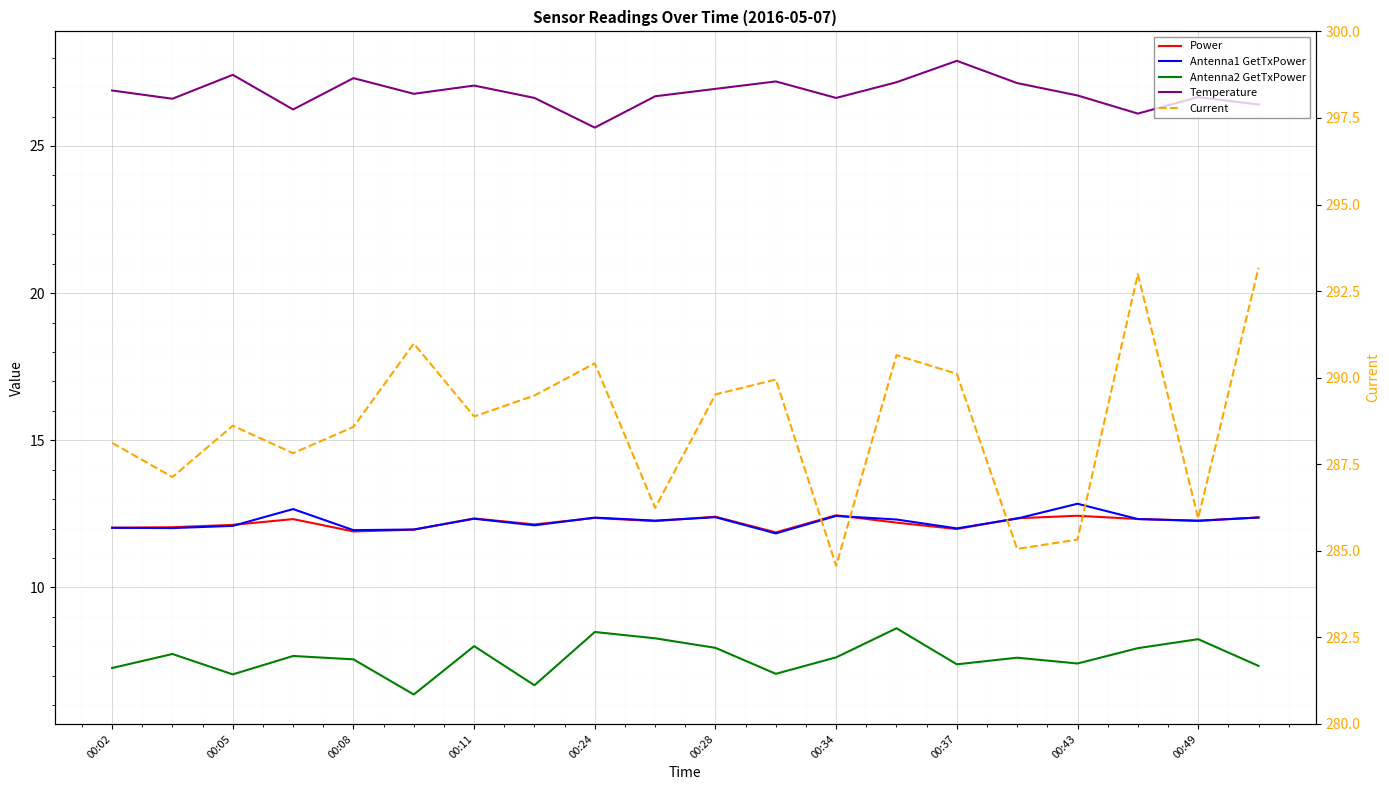

True or false: Antenna2 GetTxPower and Power intersect in this chart.

False